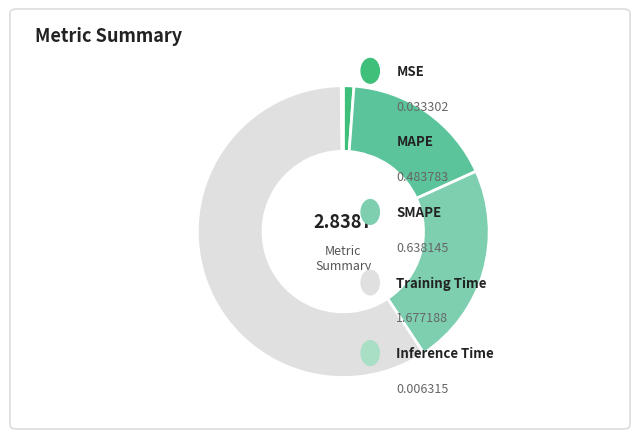

Is there any slice that represents more than half of the pie?

Yes